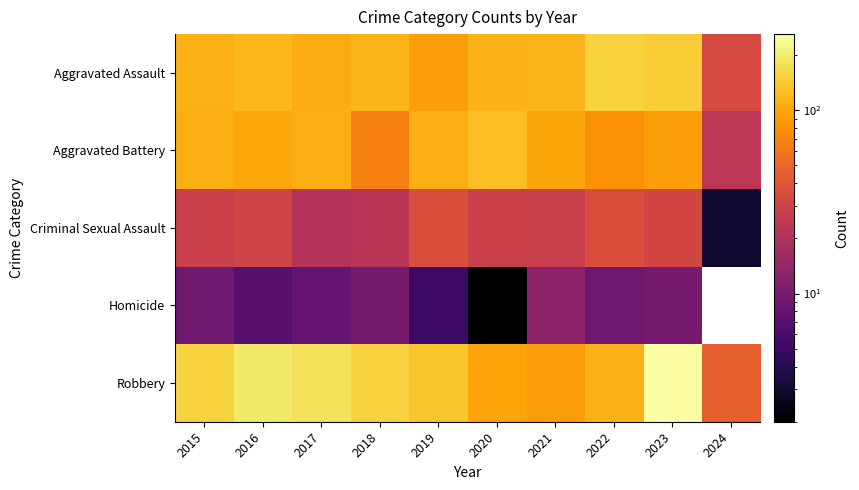

At which category is the sum across all series the highest?

2023